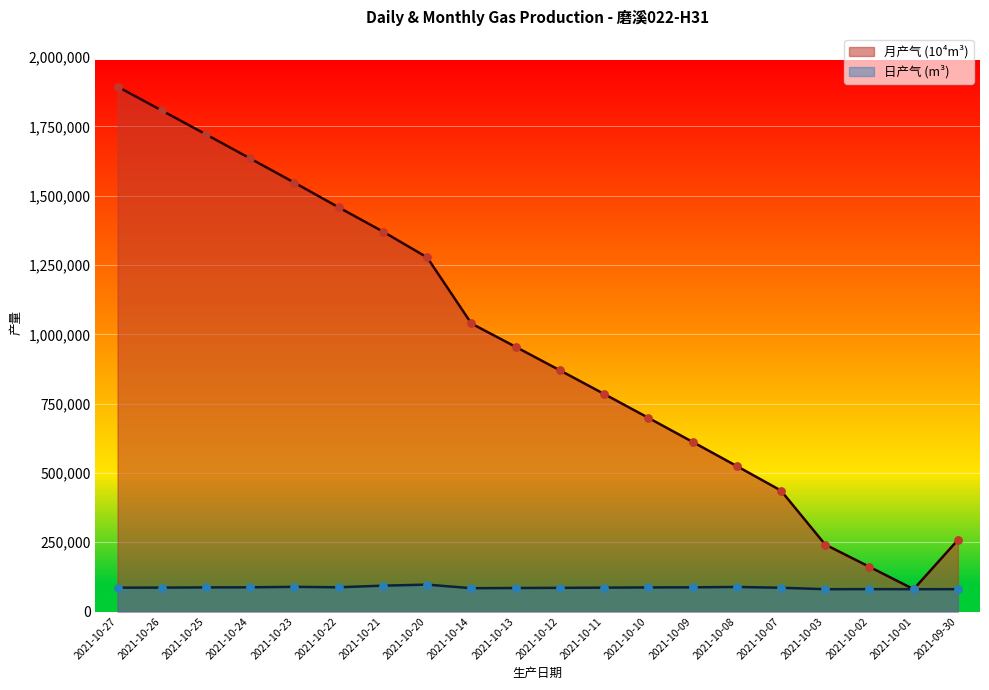

Which series contains the highest Y value?

月产气 (10^4m^3)